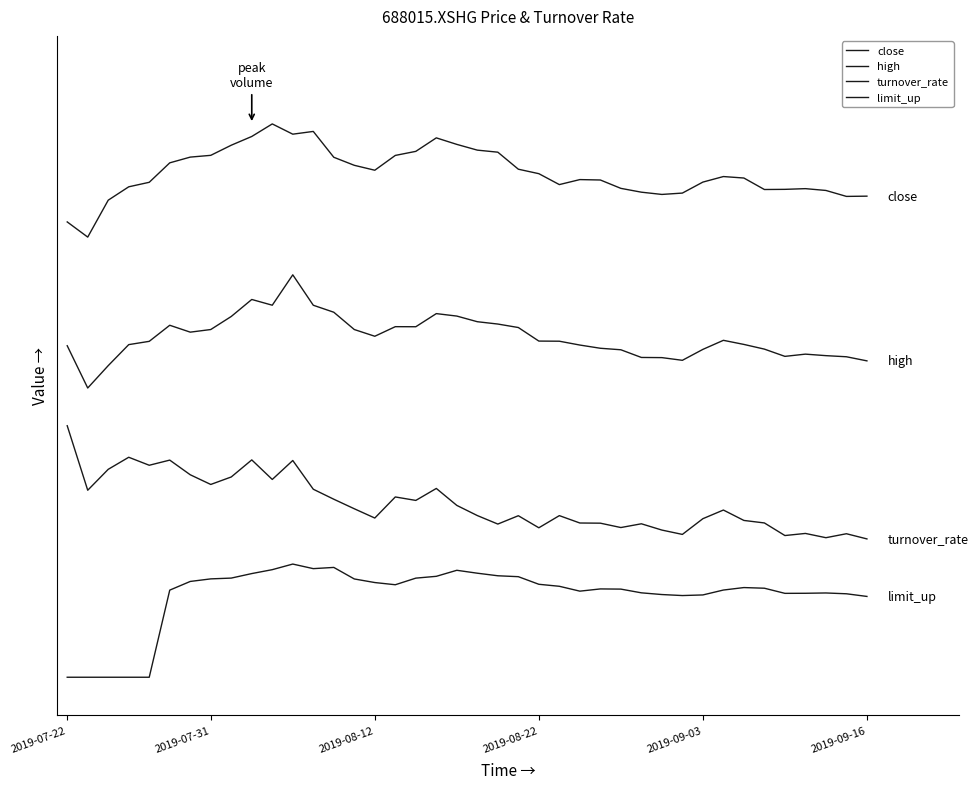

Is this an area chart (filled region under the line)?

No